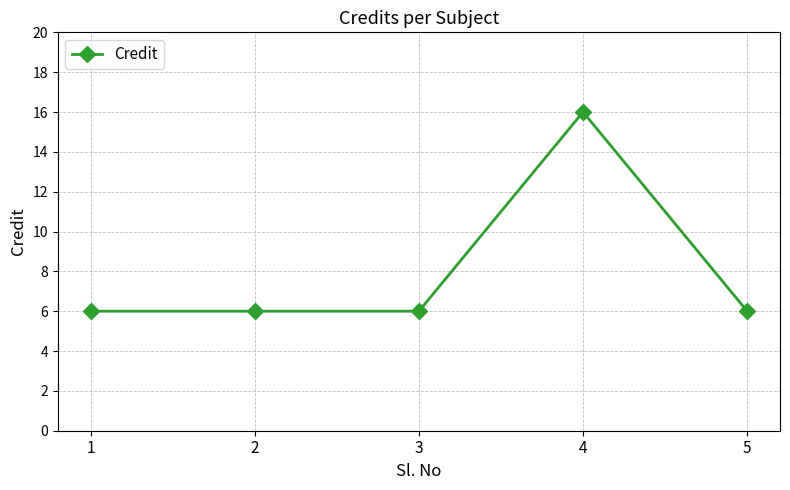

The value at 1 is 6. True or false?

True